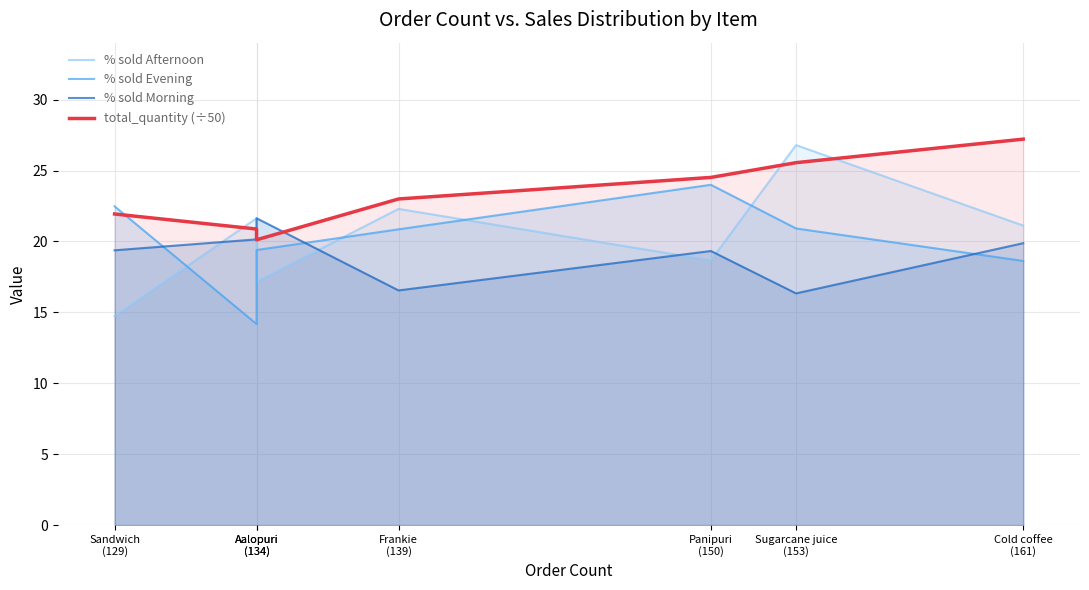

Reading left to right, transcribe all the data shown in this chart.

% sold Afternoon: 14.7	21.6	17.2	22.3	18.7	26.8	21.1
% sold Evening: 22.5	14.2	19.4	20.9	24.0	20.9	18.6
% sold Morning: 19.4	20.1	21.6	16.6	19.3	16.3	19.9
total_quantity (÷50): 21.9	20.9	20.1	23.0	24.5	25.6	27.2